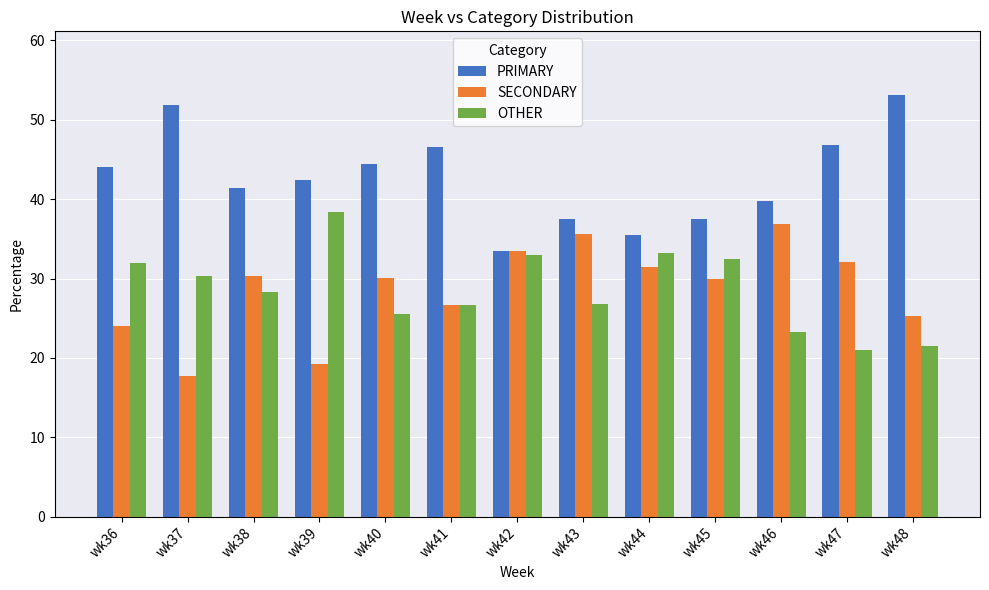

What is the value of the OTHER bar at the 11th from the left?

23.3